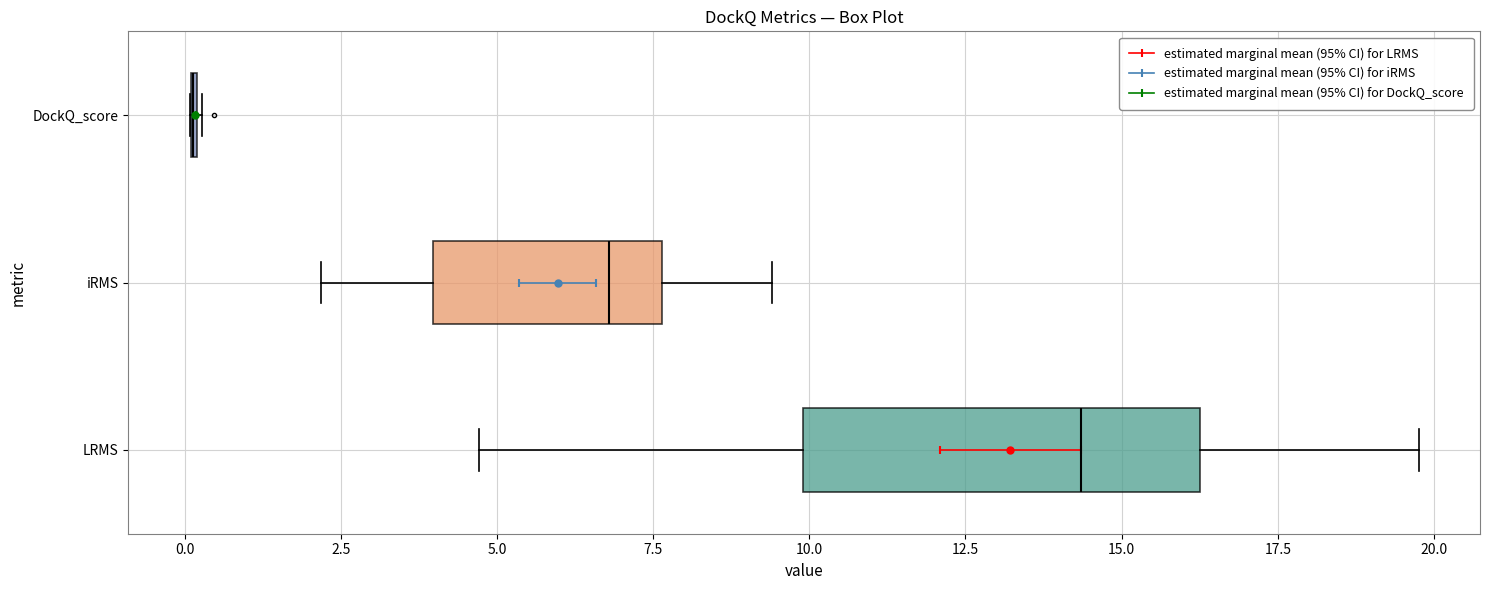

Reading bottom to top, read every box against the x-axis: the position of its median line, the range the box covers, and the ends of its whiskers. The values are not printed on the chart, so give them approximately, as read against the axis.

LRMS: median 14.5, box 10.0 to 16.5, whiskers 4.5 to 20.0
iRMS: median 7.0, box 4.0 to 7.5, whiskers 2.0 to 9.5
DockQ_score: box collapsed to a line at 0.0, whiskers 0.0 to 0.5